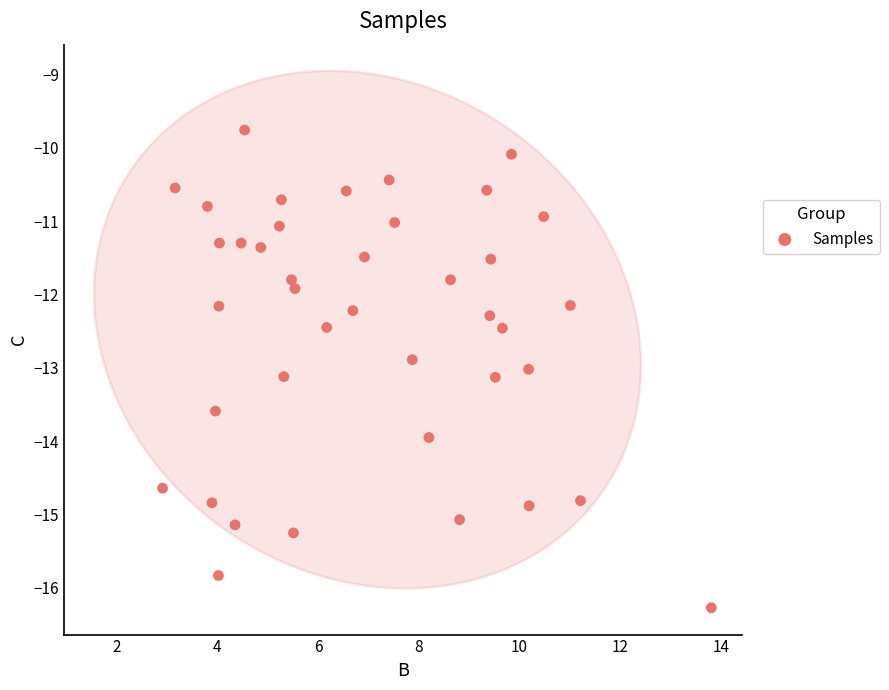

What is the range of X values (max minus min)?

10.9